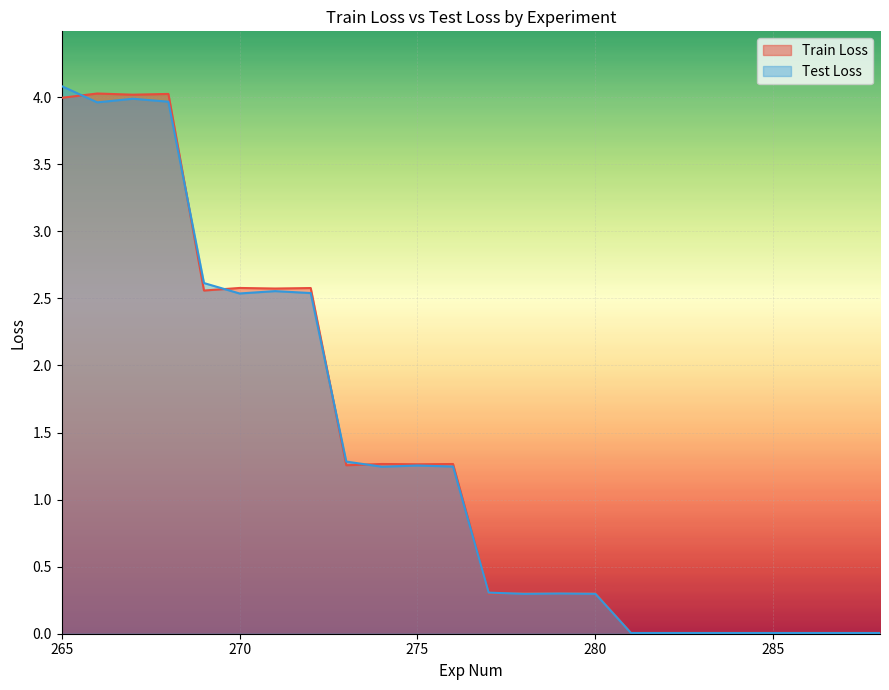

What is the sum of all Test Loss values?

32.5